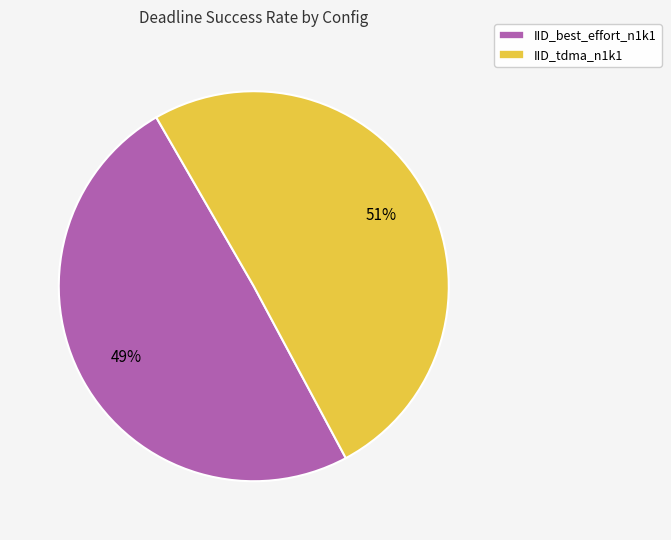

How many slices are in this pie chart?

2